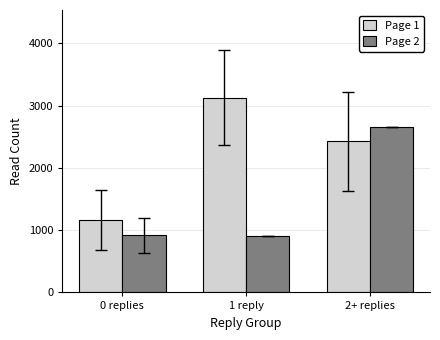

What is the average value of the Page 1 series?

2239.8